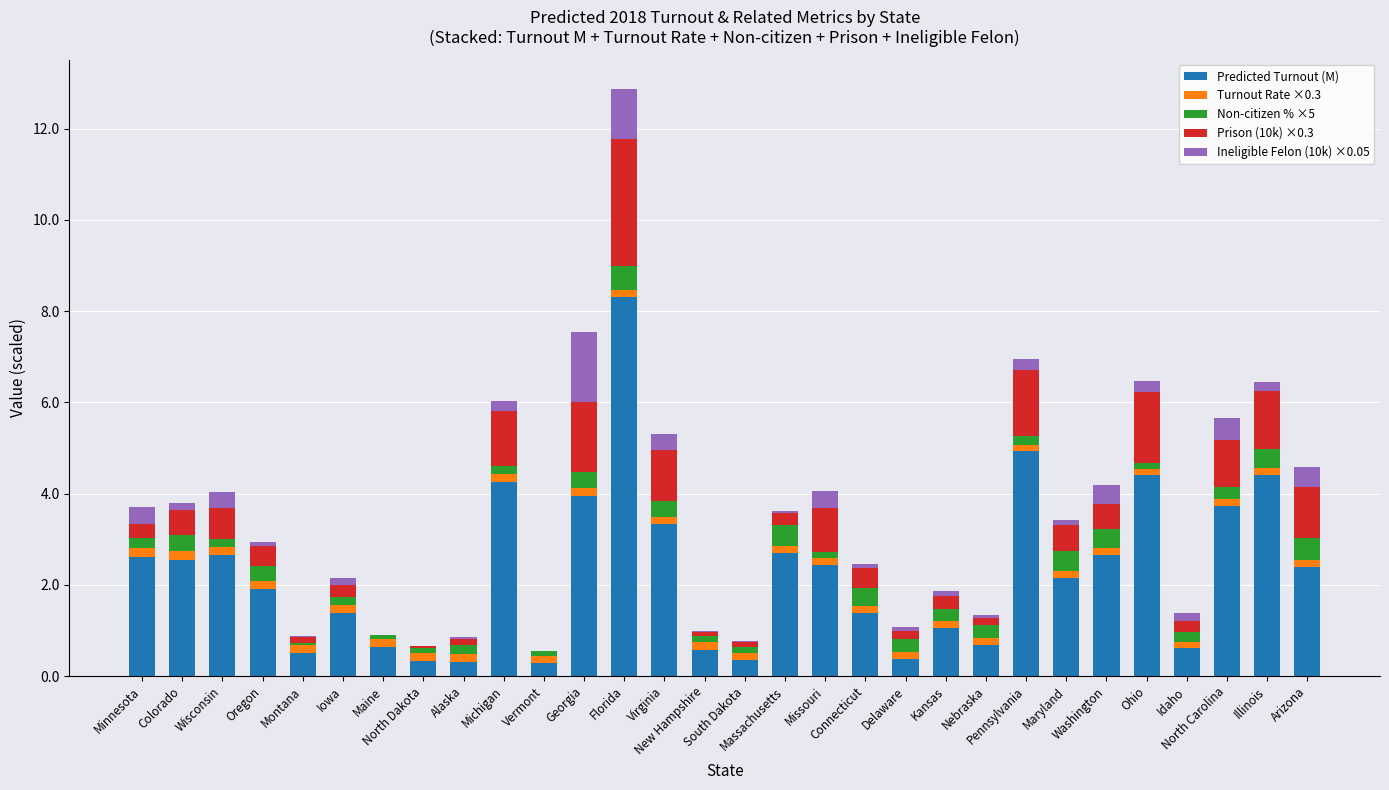

What is the difference between the Predicted Turnout (M) values at Arizona and Georgia?

1.6